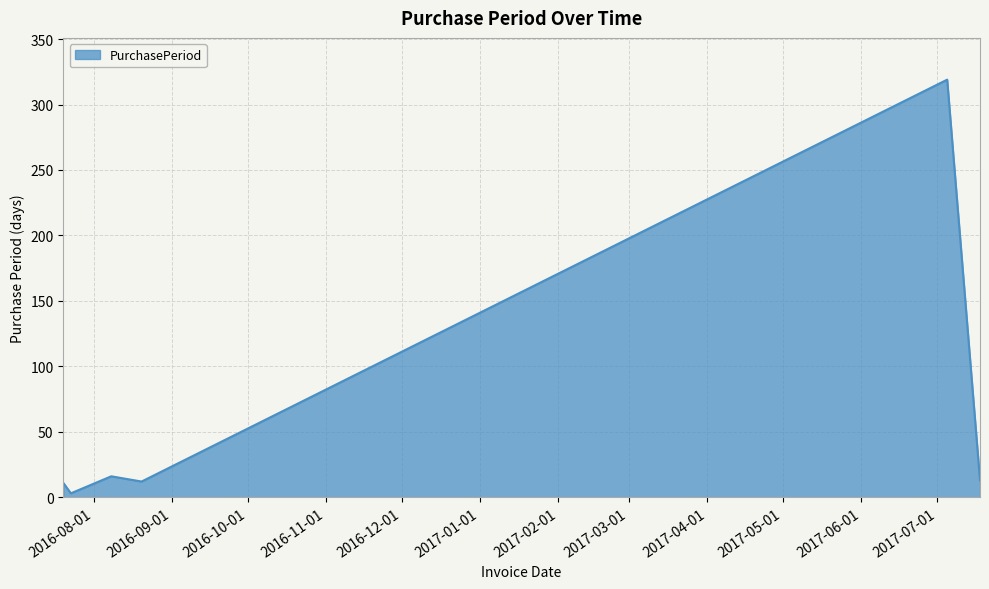

What is the maximum value shown in the chart?

319